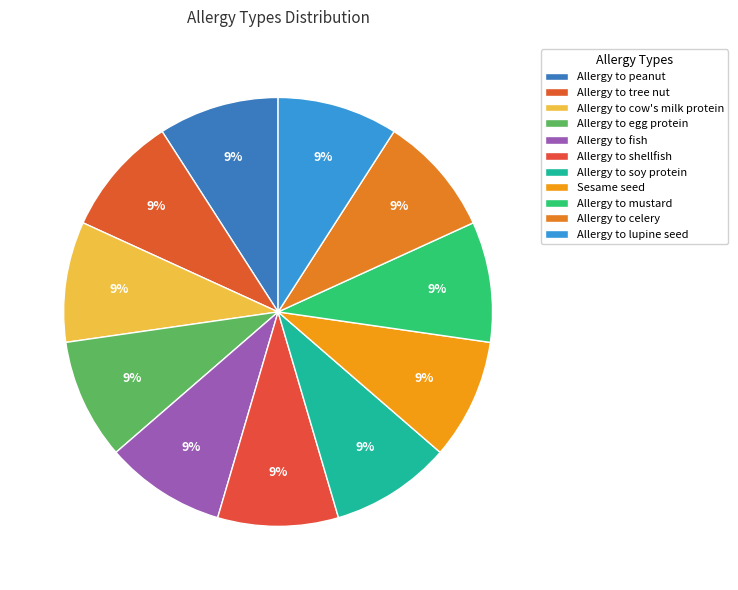

Count the number of slices in the pie.

11